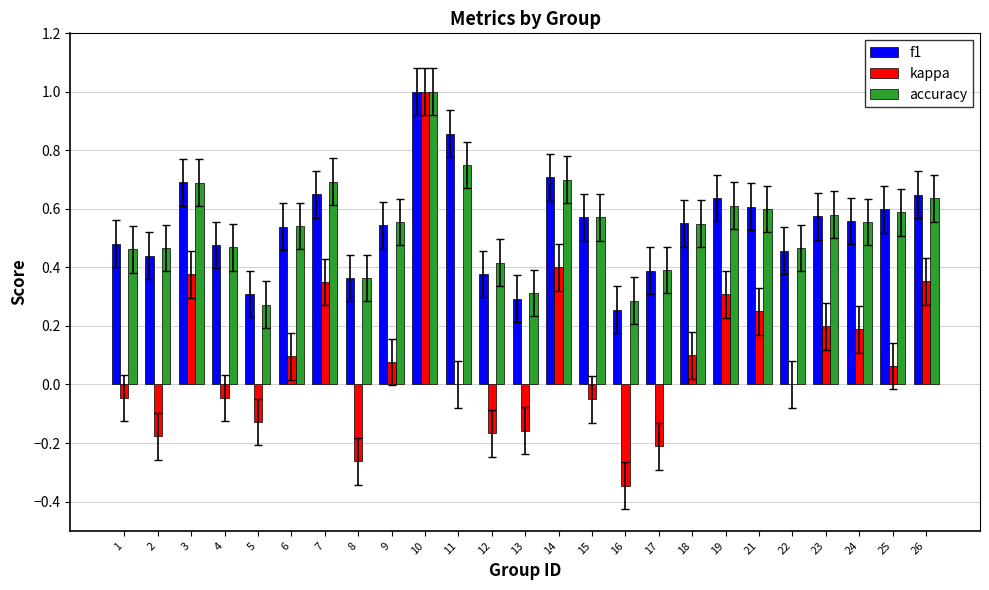

What is the sum of all f1 values?

13.6